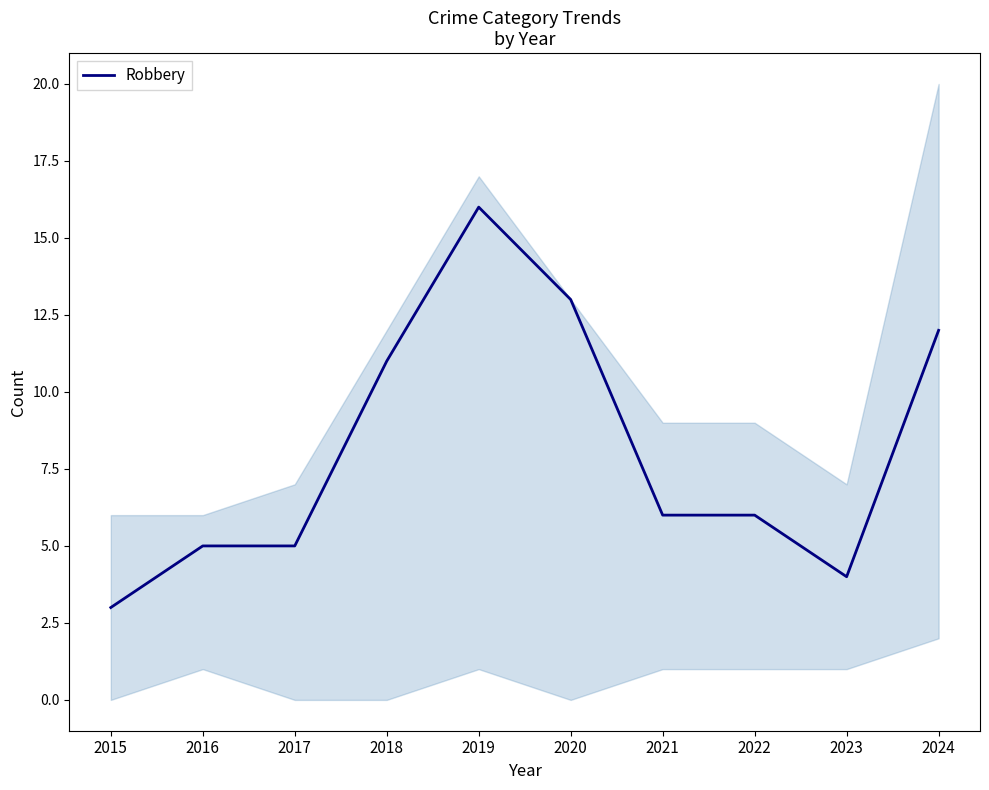

How many categories are shown in the chart?

10